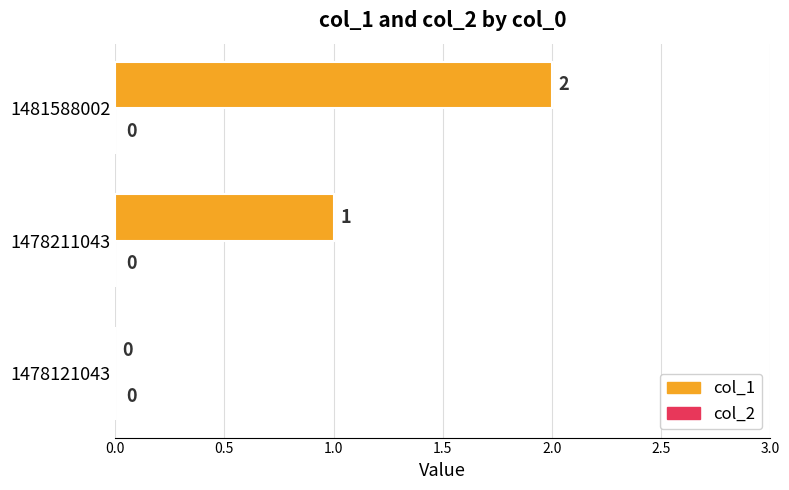

What is the ratio of the value at 1481588002 to the value at 1478211043?

2.0